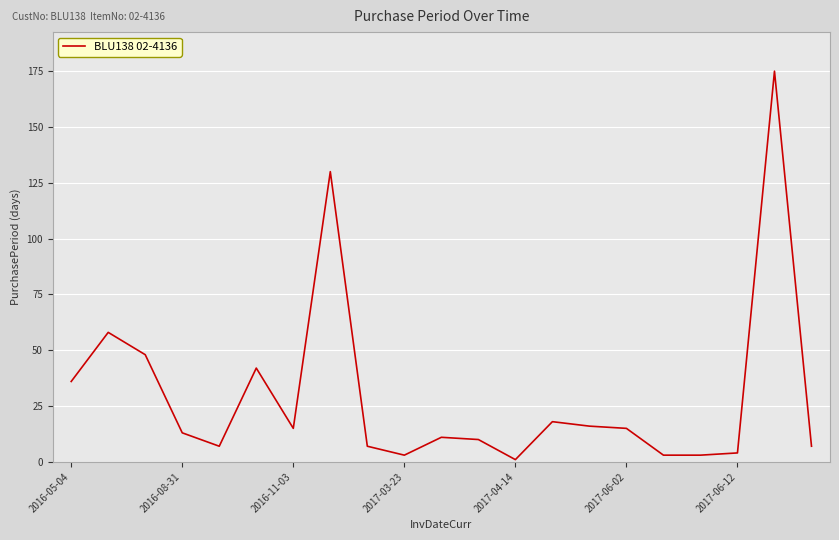

What is the maximum value shown in the chart?

175